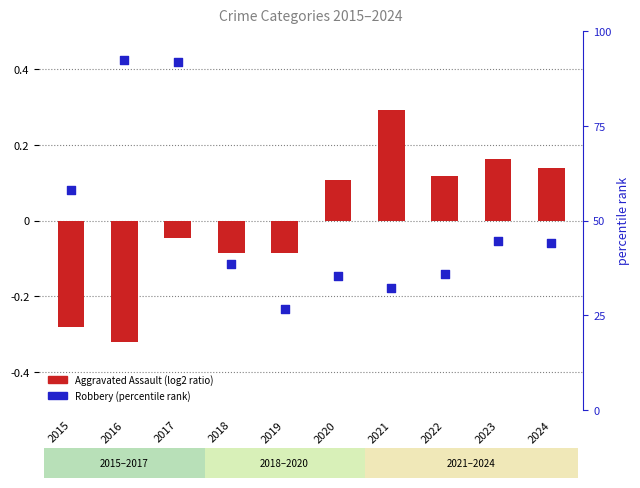

At which category is the sum across all series the highest?

2017